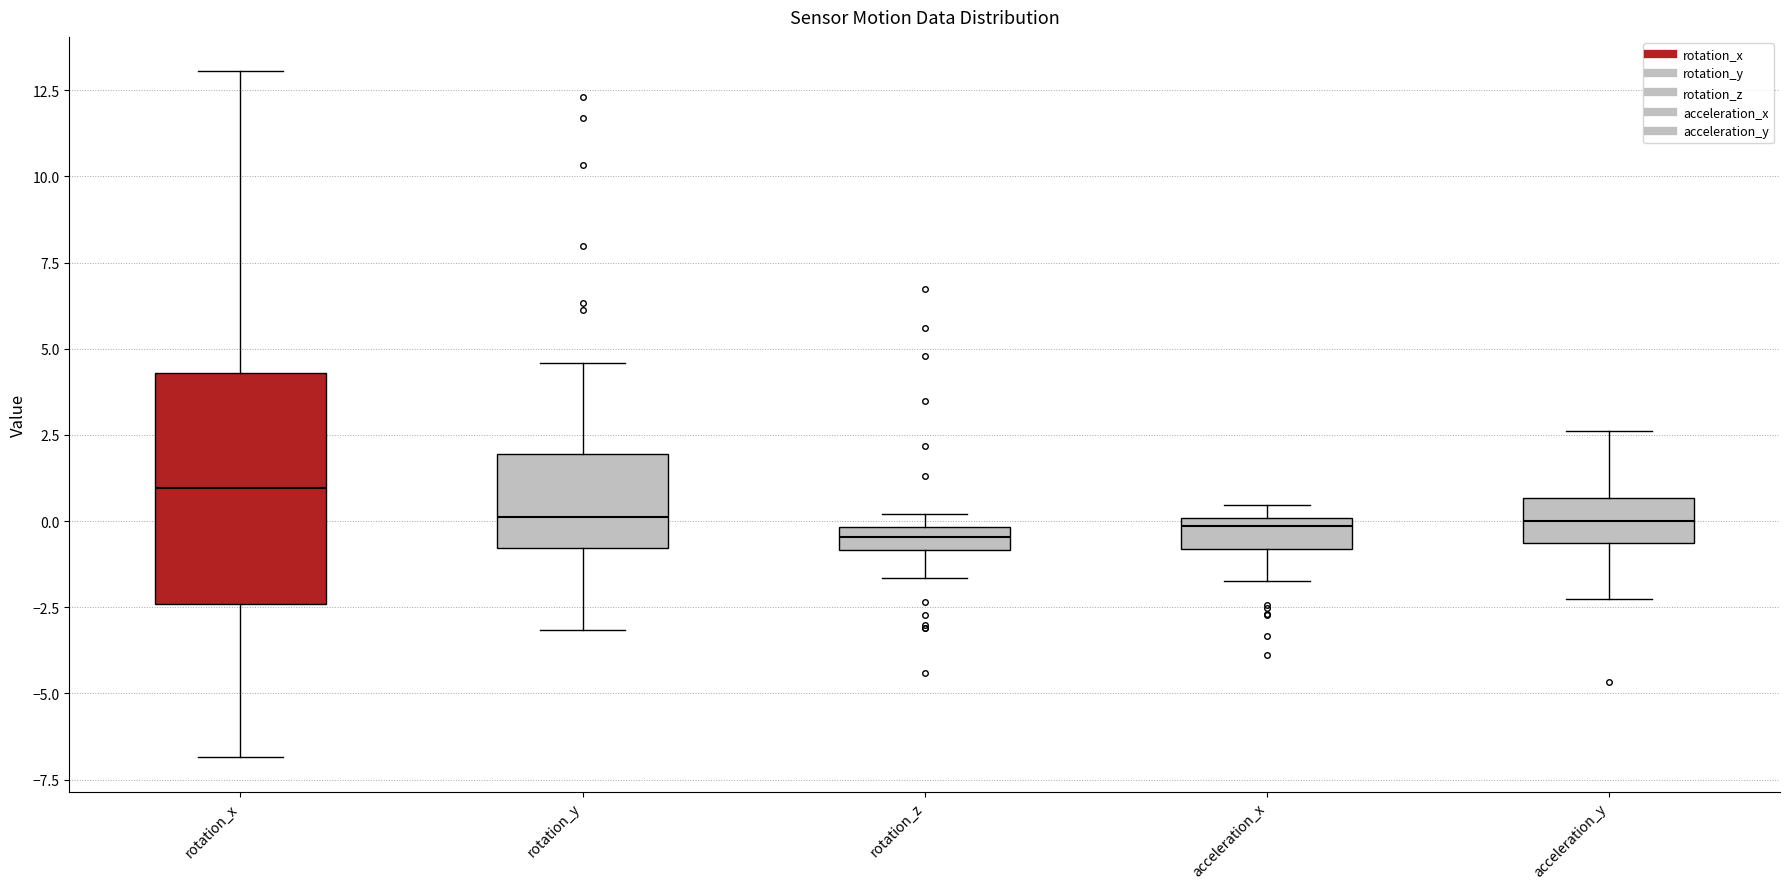

Which box has the highest median line?

rotation_x